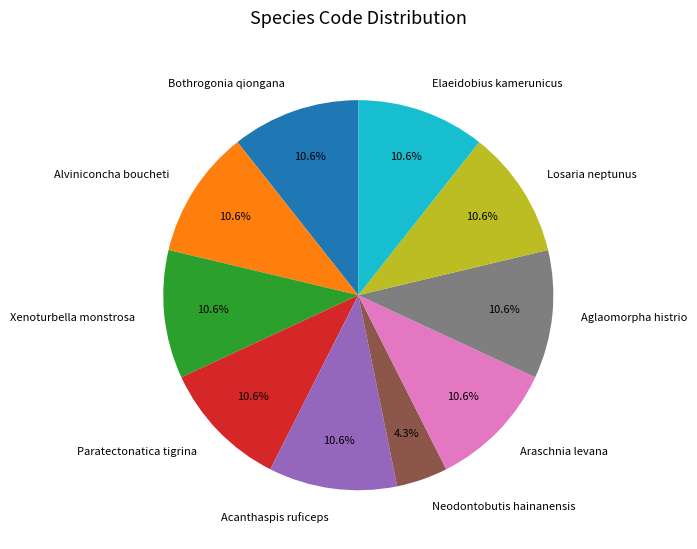

What is the ratio of the value at Araschnia levana to the value at Neodontobutis hainanensis?

2.5